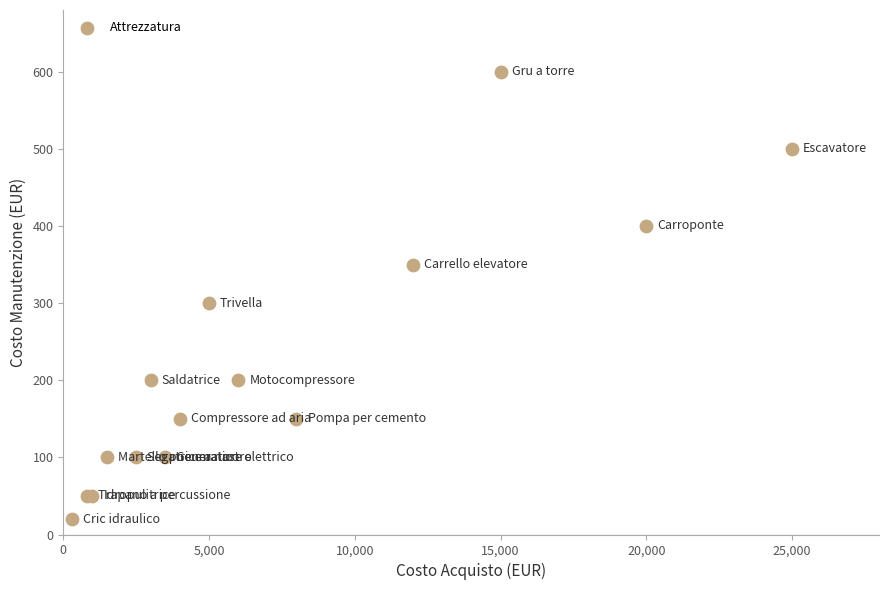

What Y value in the scatter plot is closest to 310?

300